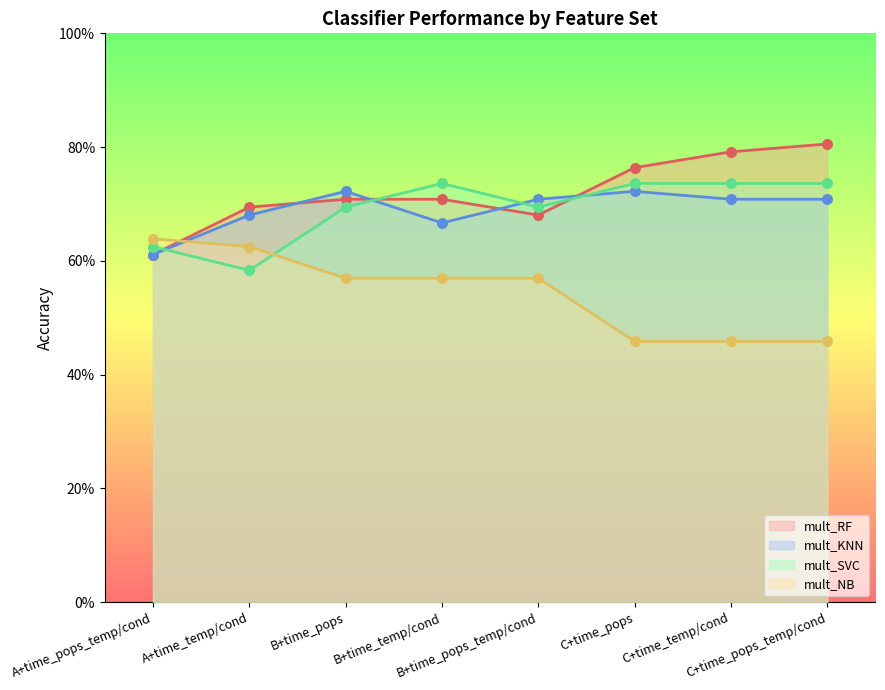

Which series contains the highest Y value?

mult_RF